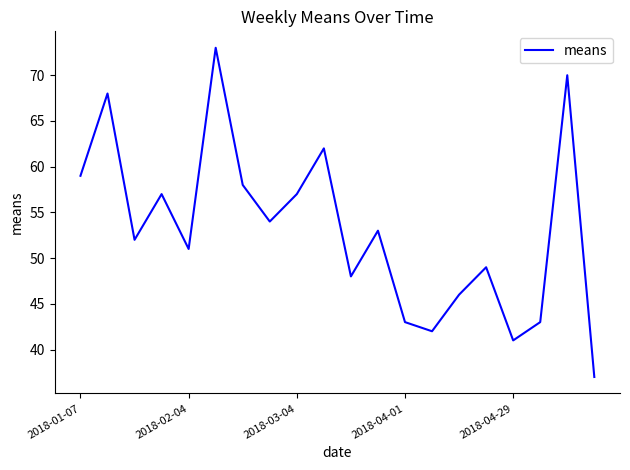

What is the maximum value shown in the chart?

73